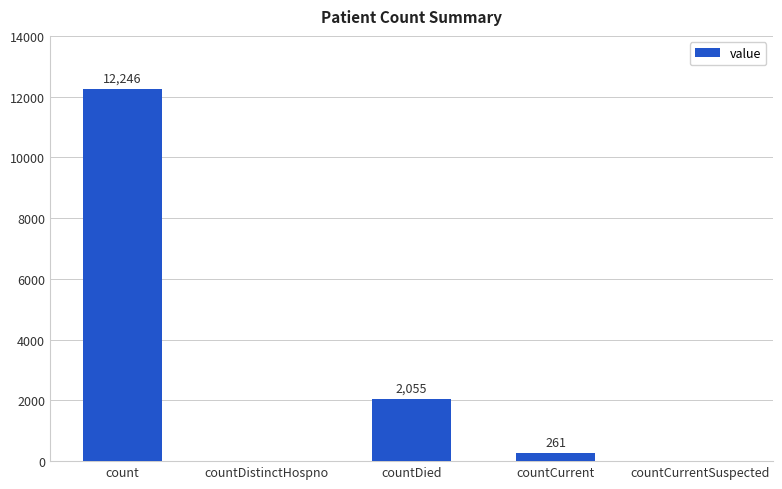

What is the sum of all values?

14562